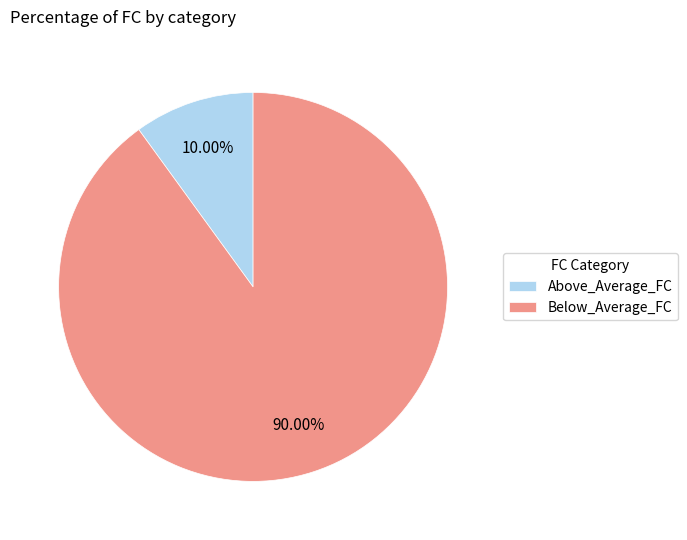

How much of the chart is everything except Above_Average_FC?

90.0%